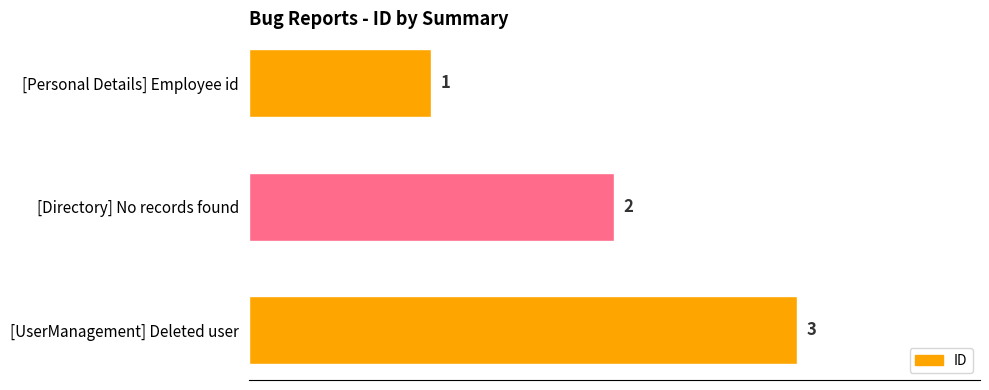

Rank the categories by value from lowest to highest.

[Personal Details] Employee id, [Directory] No records found, [UserManagement] Deleted user